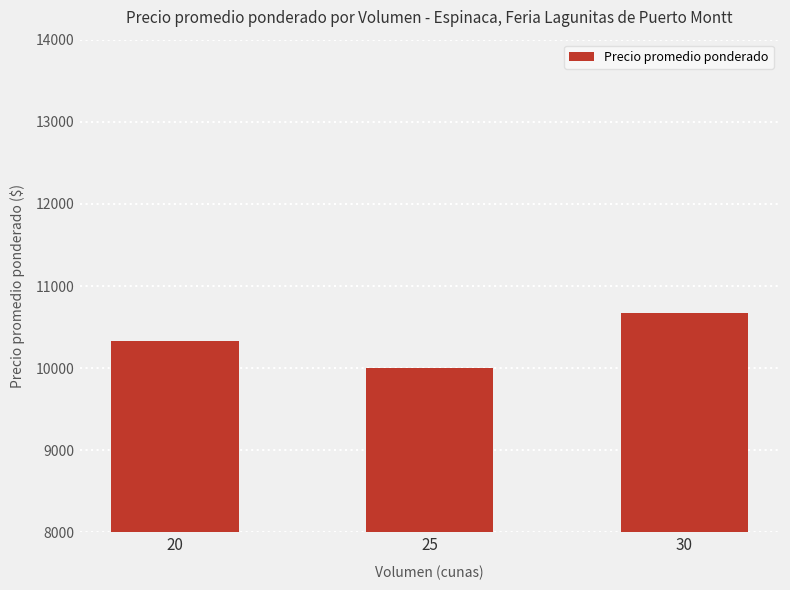

What is the average value?

10333.3